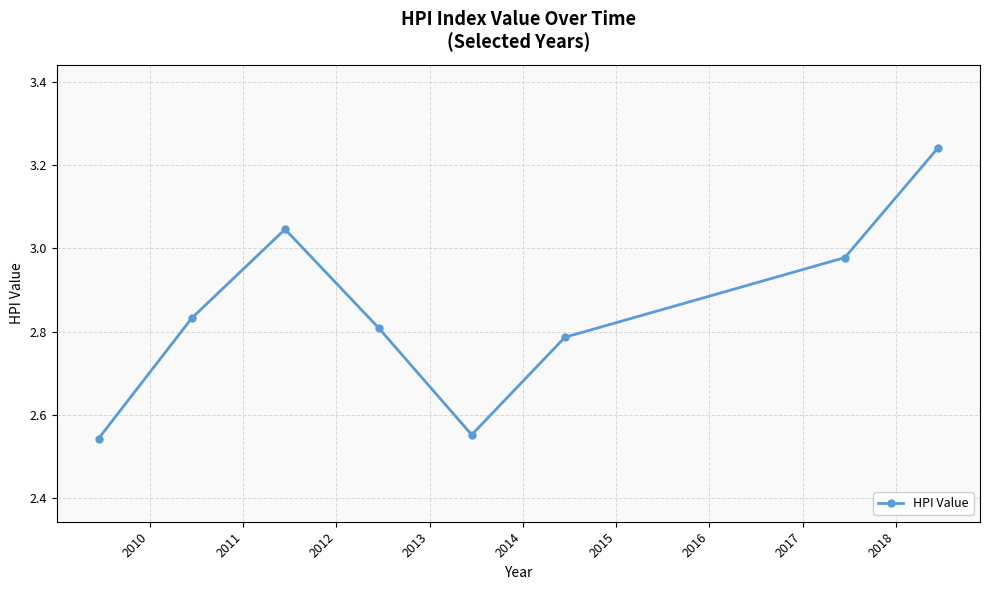

True or false: there are more than 2 points higher than both neighbors.

False